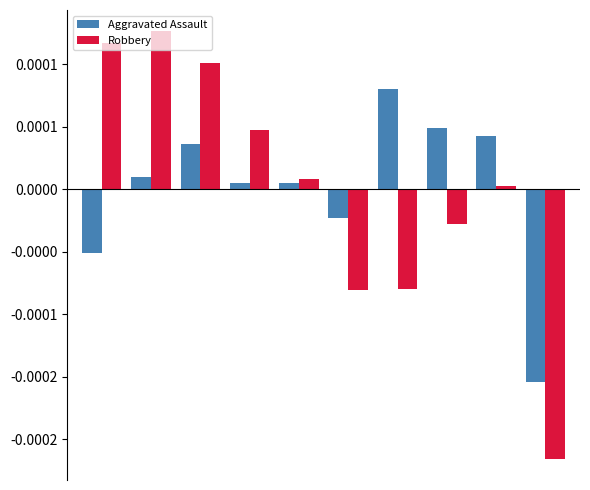

Are the bars grouped side by side (vs. stacked)?

Yes